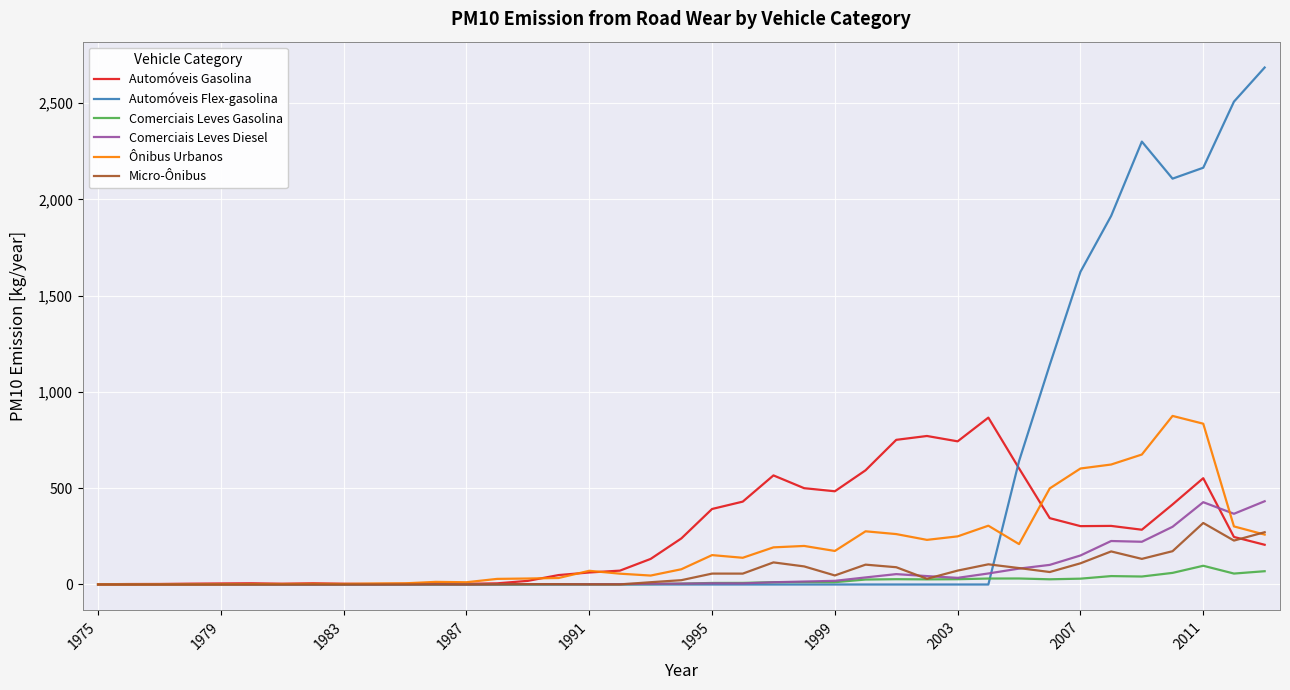

What is the maximum value for Comerciais Leves Diesel?

432.4